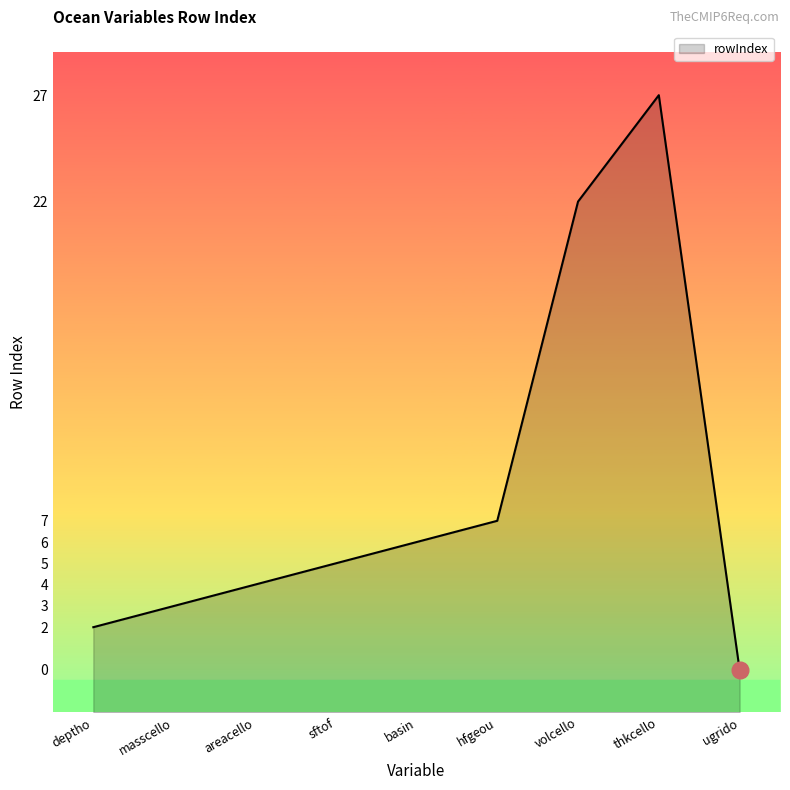

What is the change in value from basin to ugrido?

-6